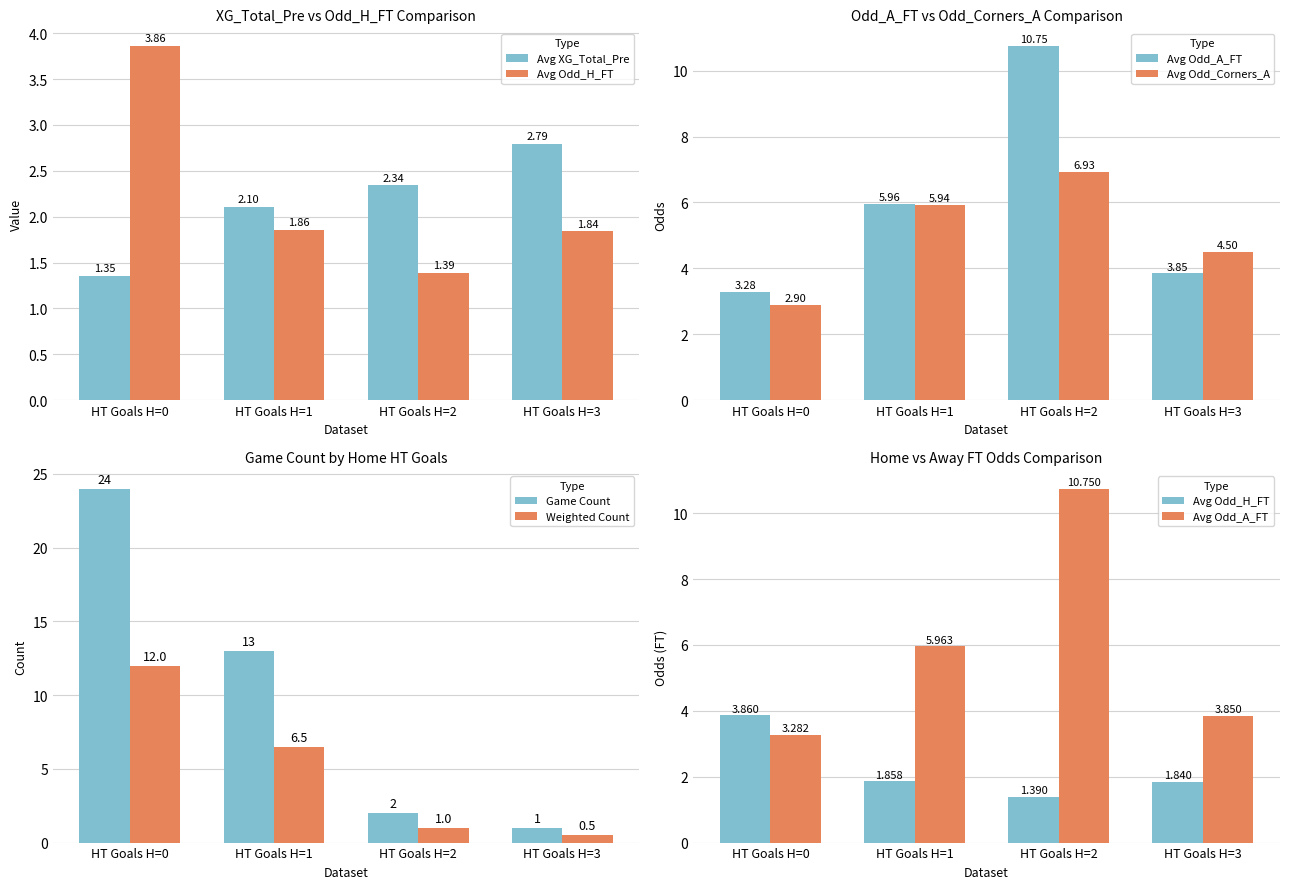

What are all the series names shown in the legend?

Avg XG_Total_Pre, Avg Odd_H_FT, Avg Odd_A_FT, Avg Odd_Corners_A, Game Count, Weighted Count